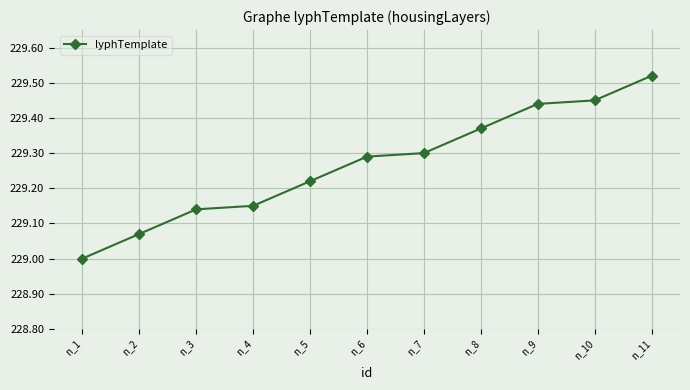

What is the approximate value at n_1?

229.0